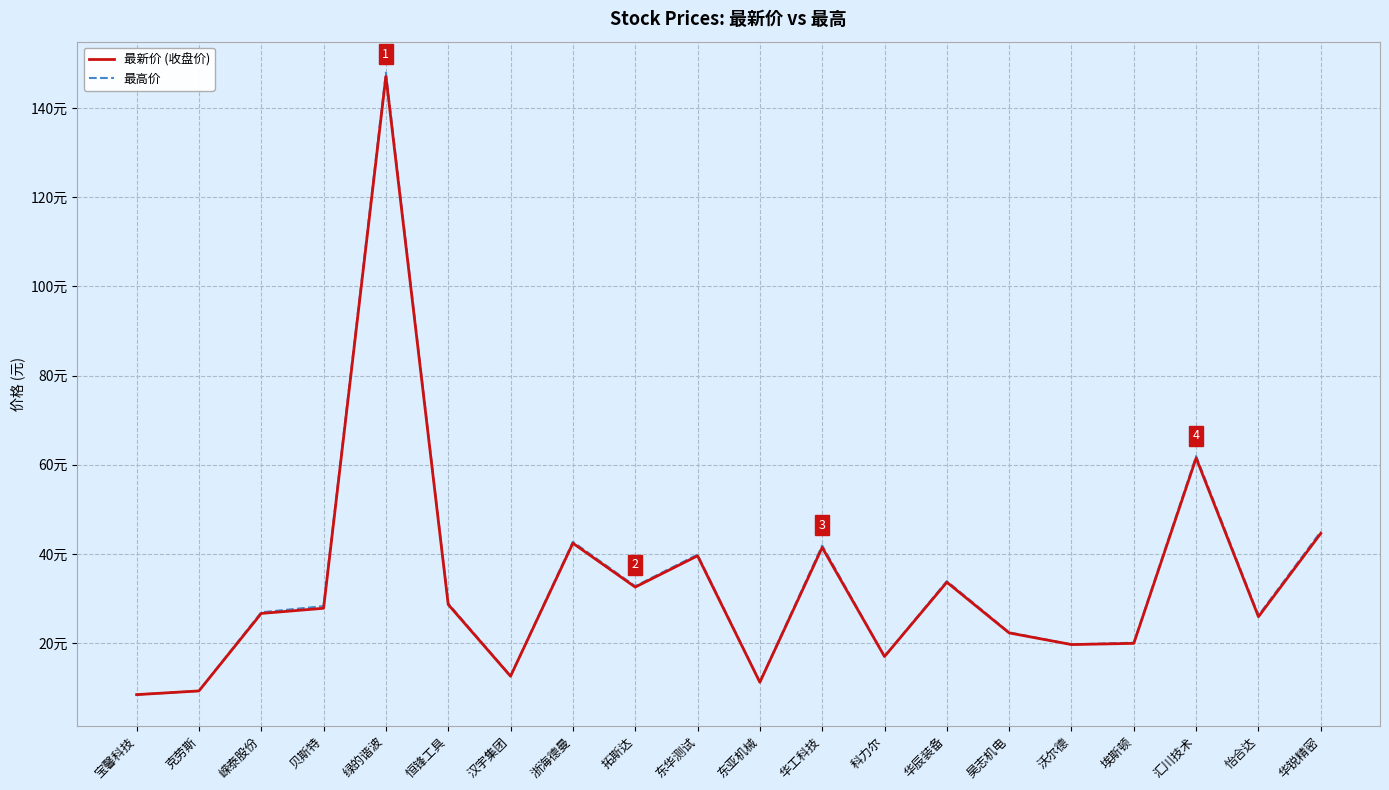

Which series changed the most between 汉宇集团 and 东华测试?

最高价